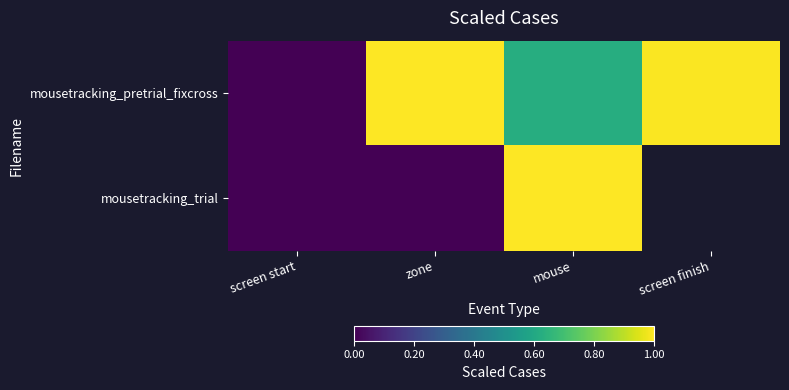

True or false: mousetracking_trial has a value of 0.4 at mouse.

False